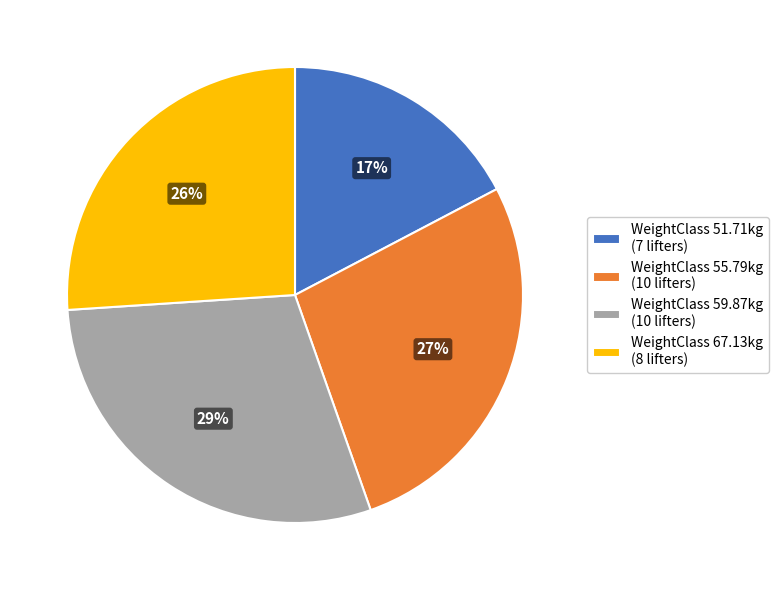

Which has a higher value, WeightClass 55.79kg (10 lifters) or WeightClass 59.87kg (10 lifters)?

WeightClass 59.87kg (10 lifters)